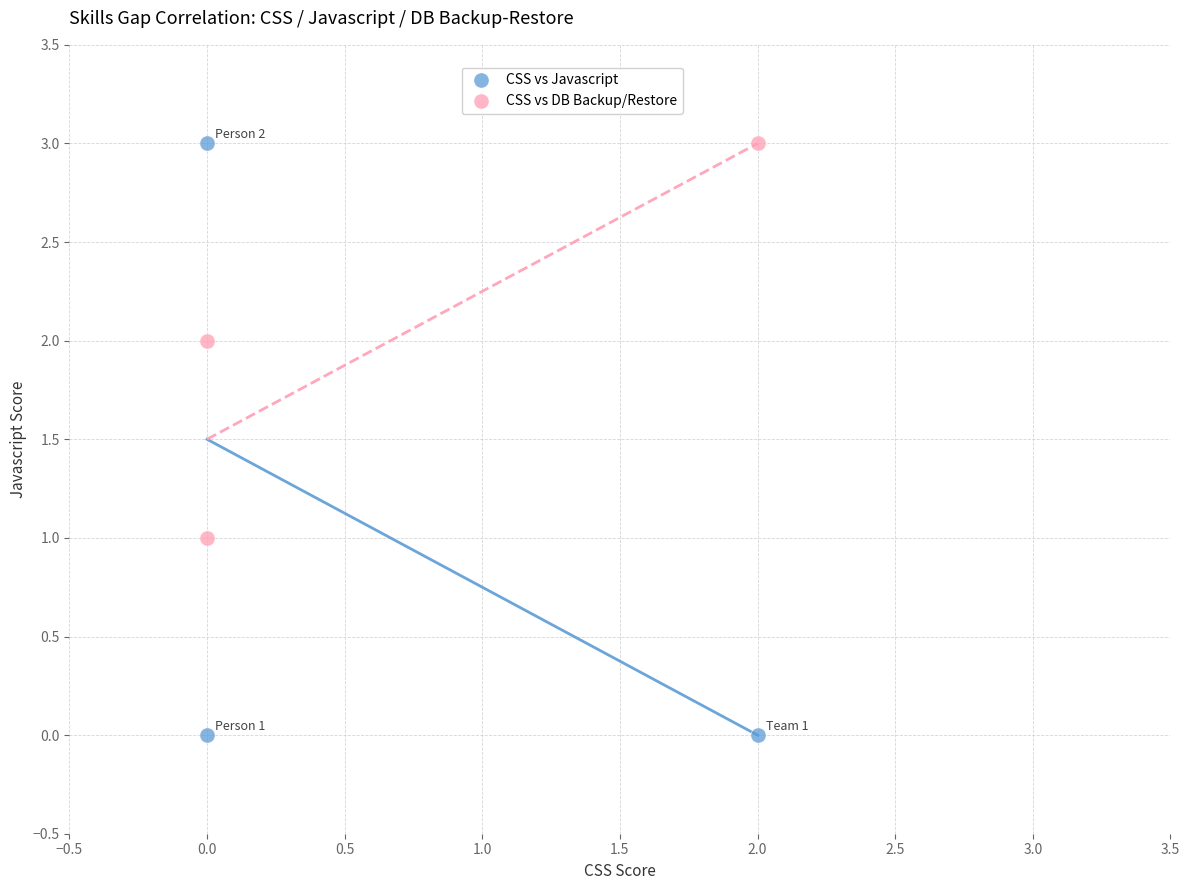

Which series contains the lowest Y value?

CSS vs Javascript